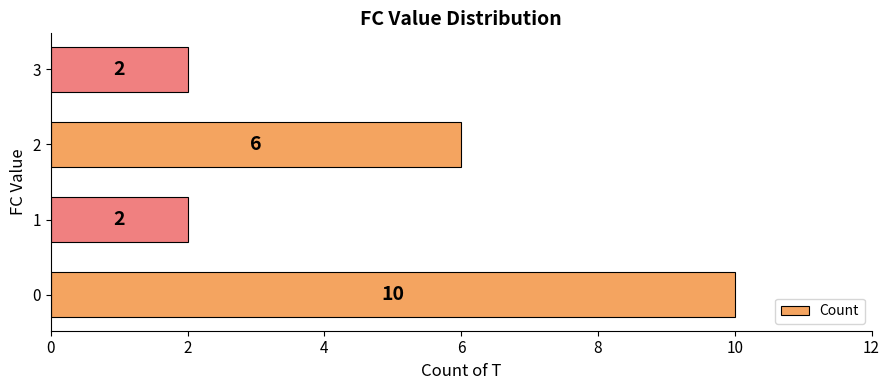

Is it true that the value at 2 is 3?

False